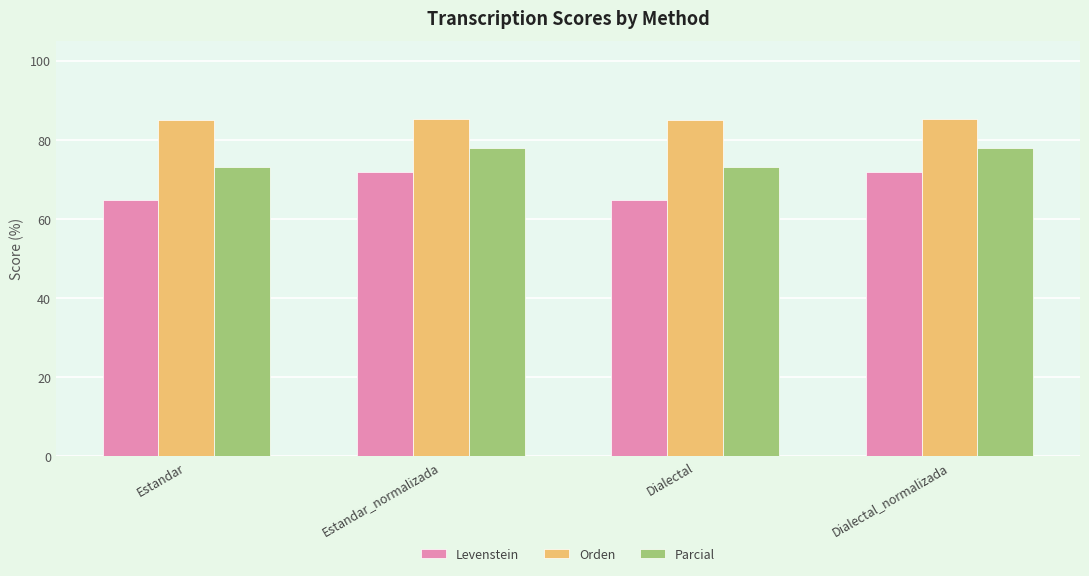

What position from the right is Dialectal?

2